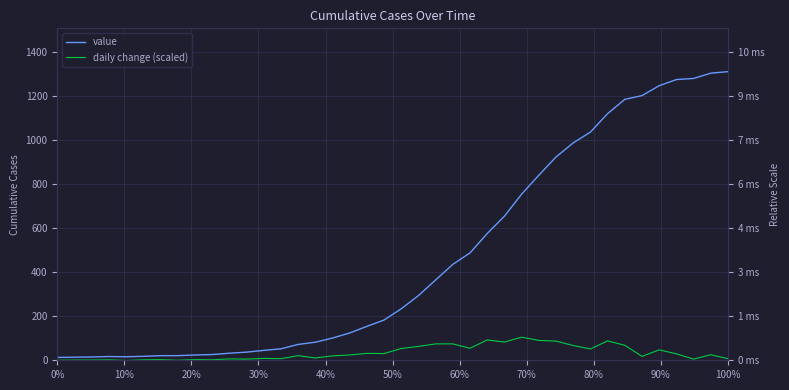

True or false: daily change (scaled) has more than 1 interior local peaks.

True